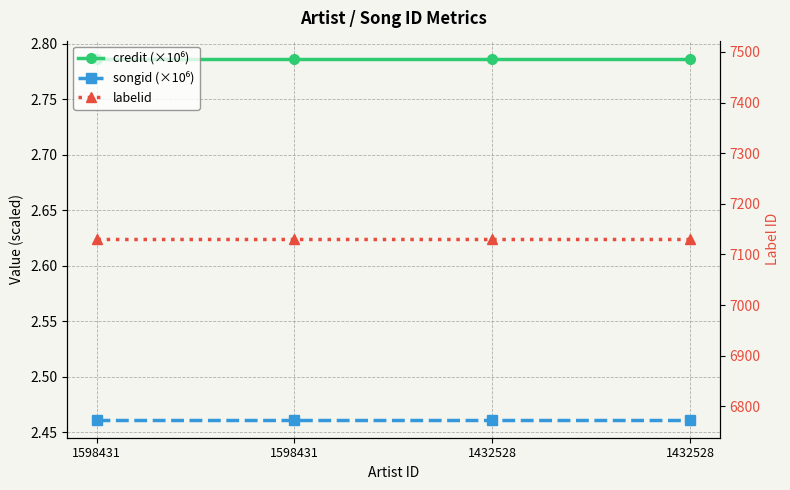

Which series changed the most between 1432528 and 1432528?

credit (×10⁶)